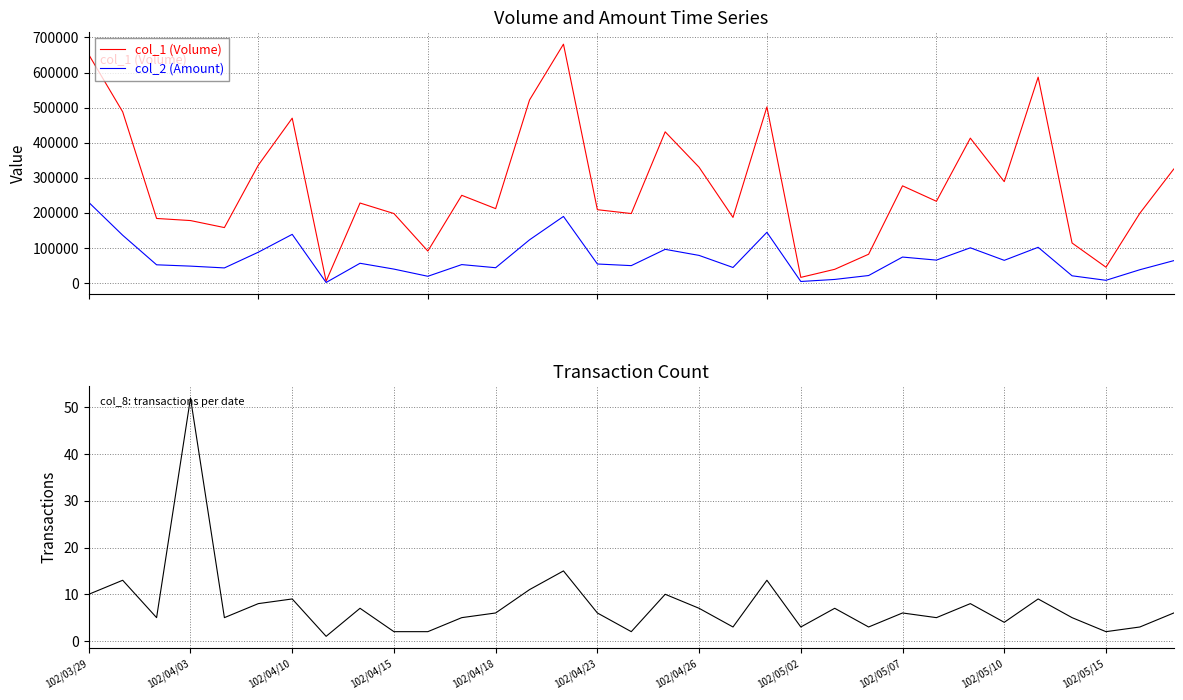

Does the chart have visible grid lines?

Yes